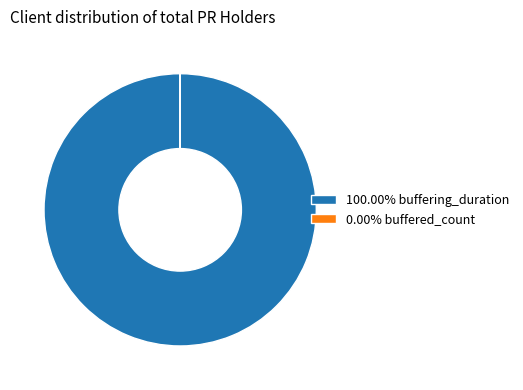

Is there a majority slice in this chart?

Yes